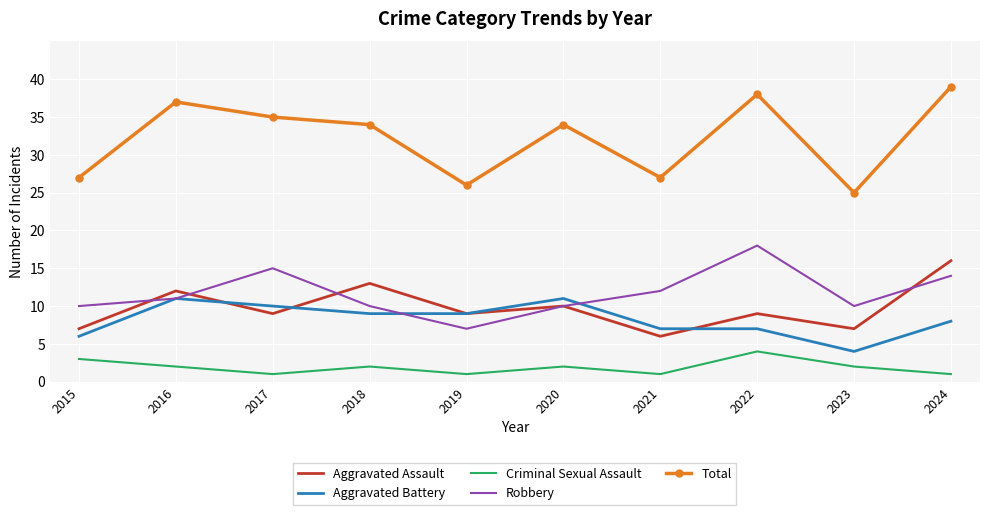

At 2022, list the series in order from largest to smallest.

Total, Robbery, Aggravated Assault, Aggravated Battery, Criminal Sexual Assault